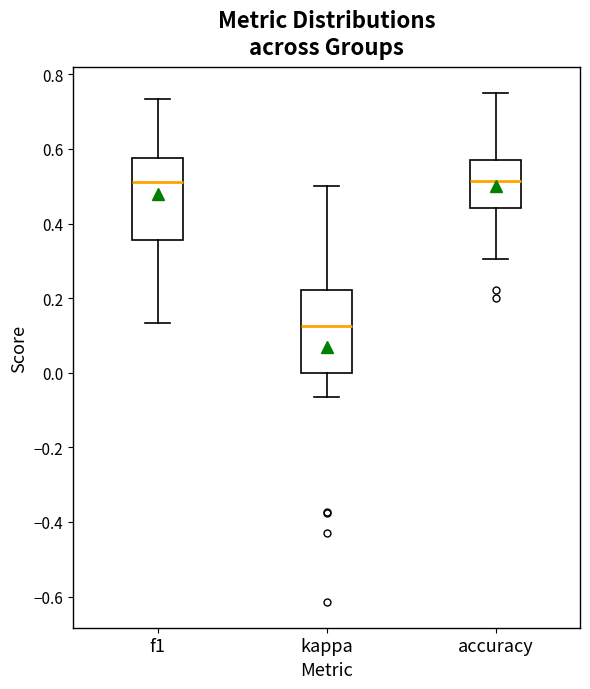

Where does the lower whisker of the box for kappa end on the y-axis? The values are not printed on the chart, so give them approximately, as read against the axis.

-0.06